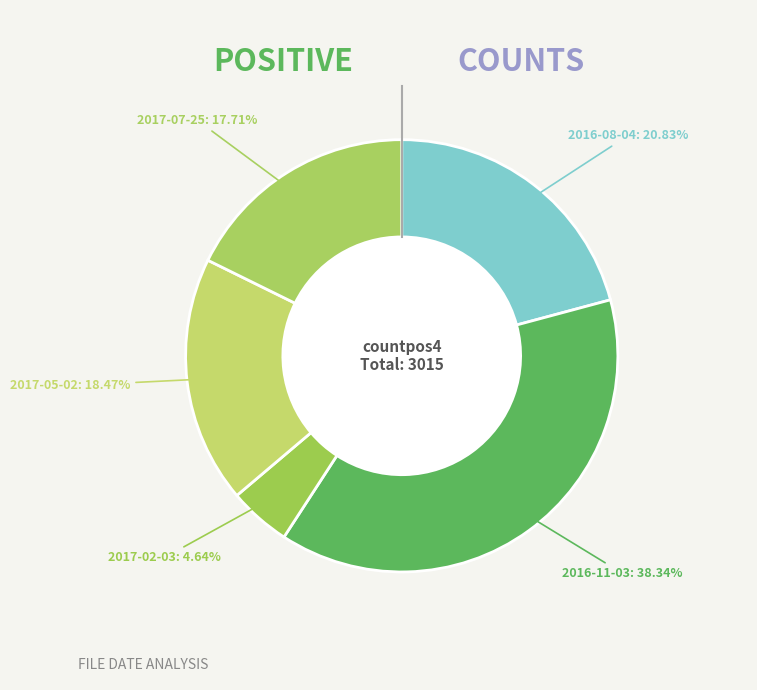

Is it true that 2016-11-03 is 45% of the pie?

False